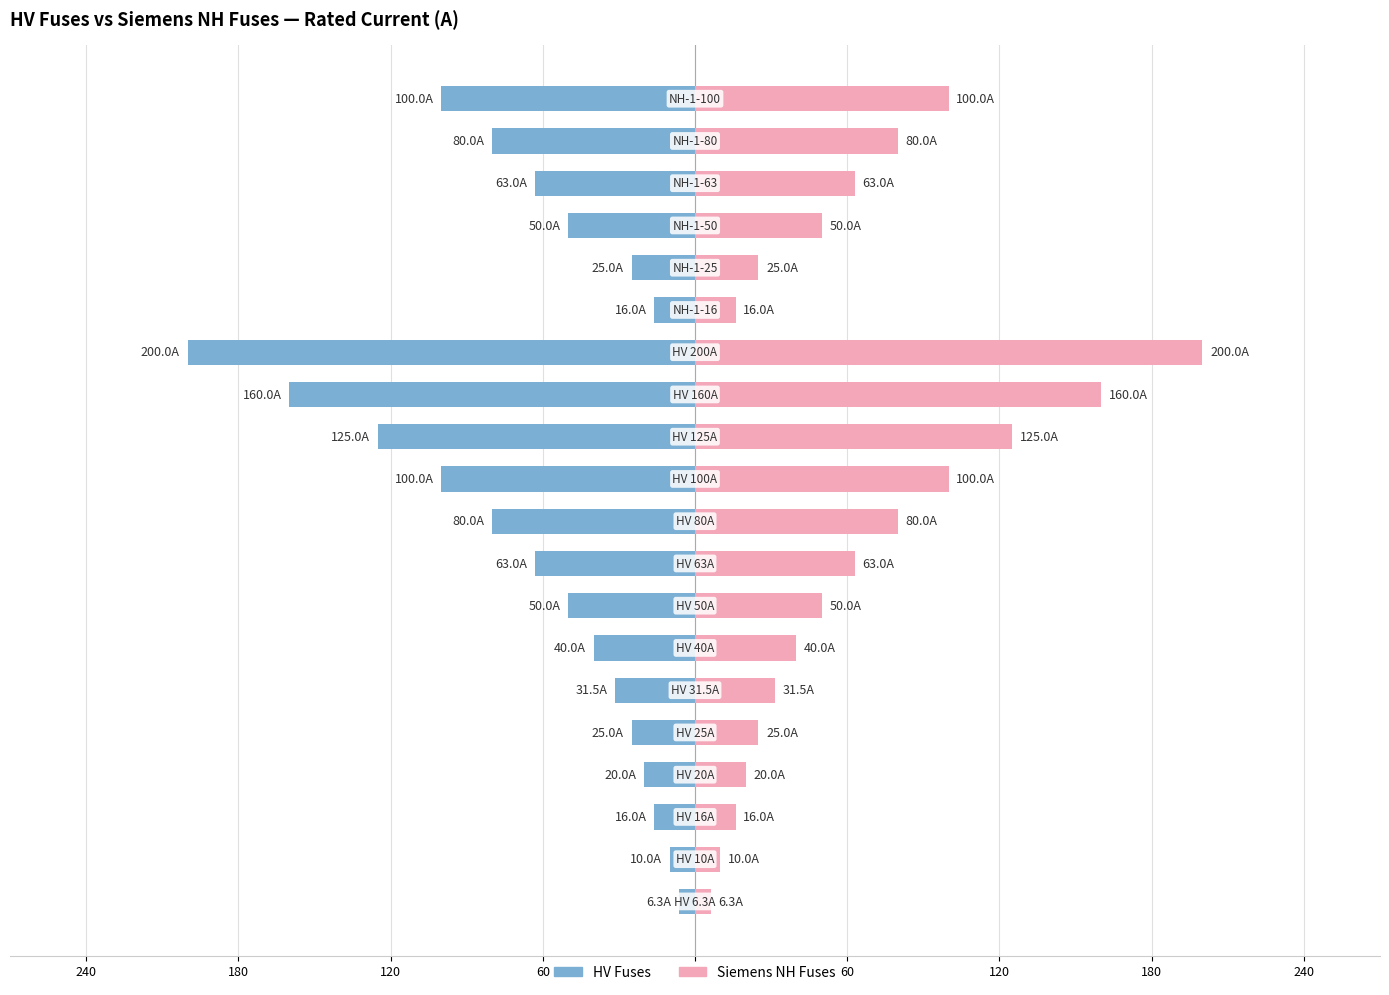

What is the difference between the maximum and minimum values in the HV Fuses series?

193.7